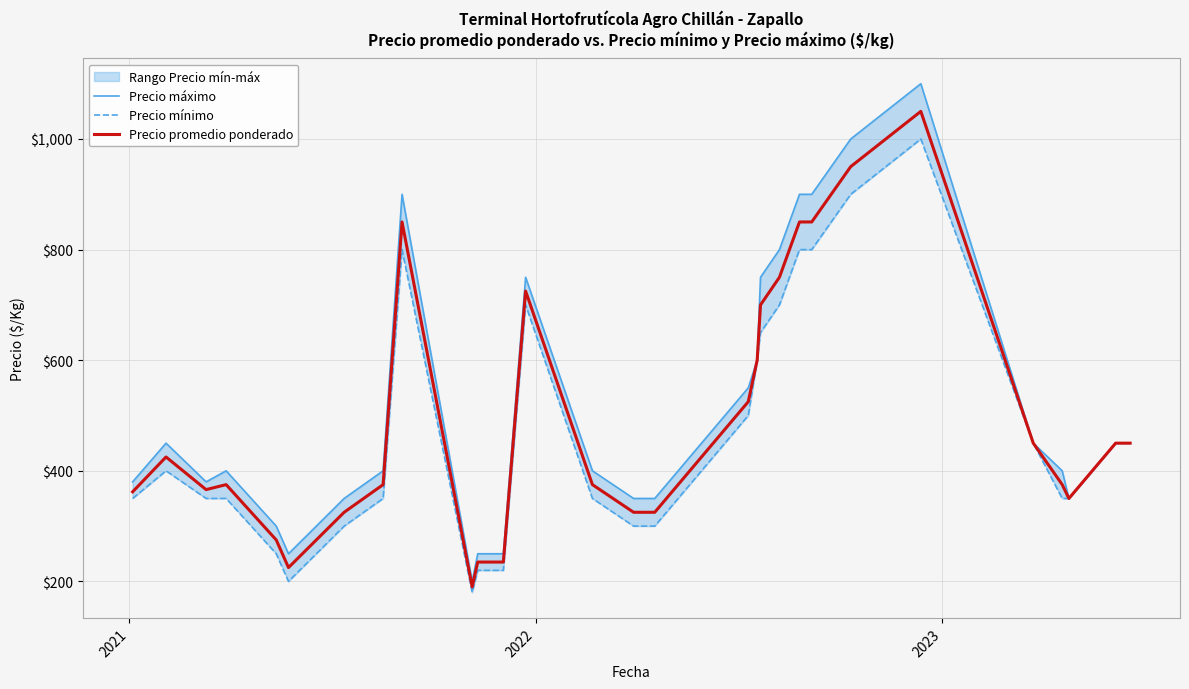

True or false: Precio promedio ponderado and Precio máximo cross at least once.

False